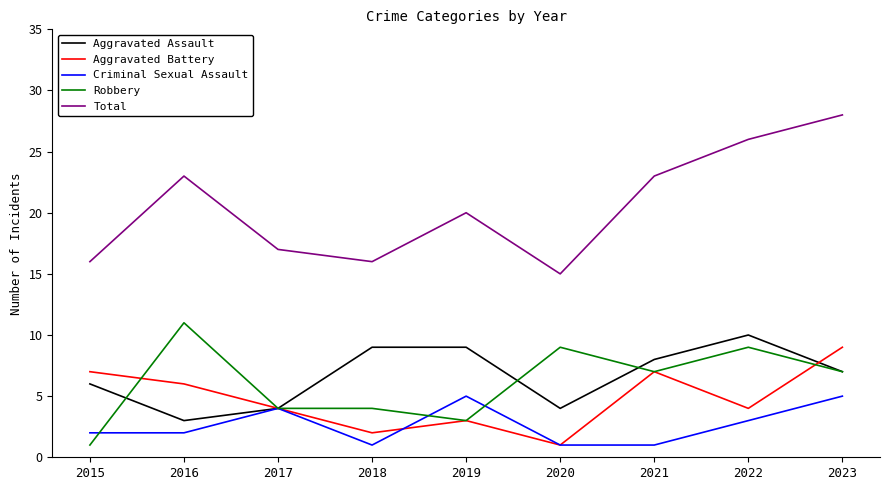

True or false: Aggravated Battery and Robbery cross at least once.

True